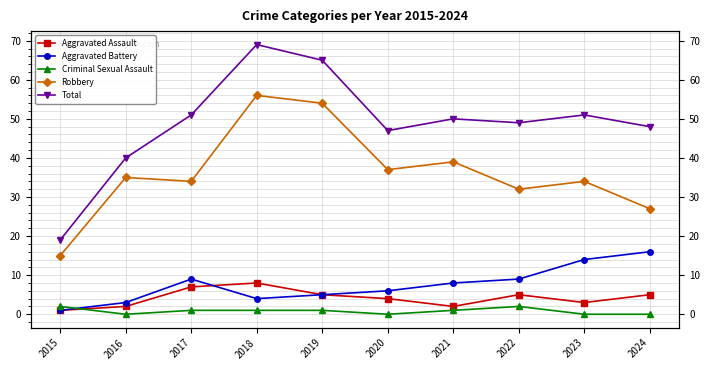

Is it true that Robbery equals 54 at 2016?

False